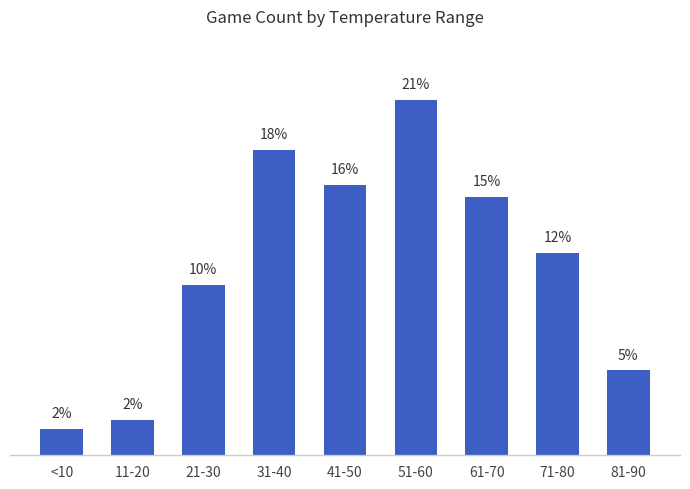

What is the difference between the values at 61-70 and <10?

13.6